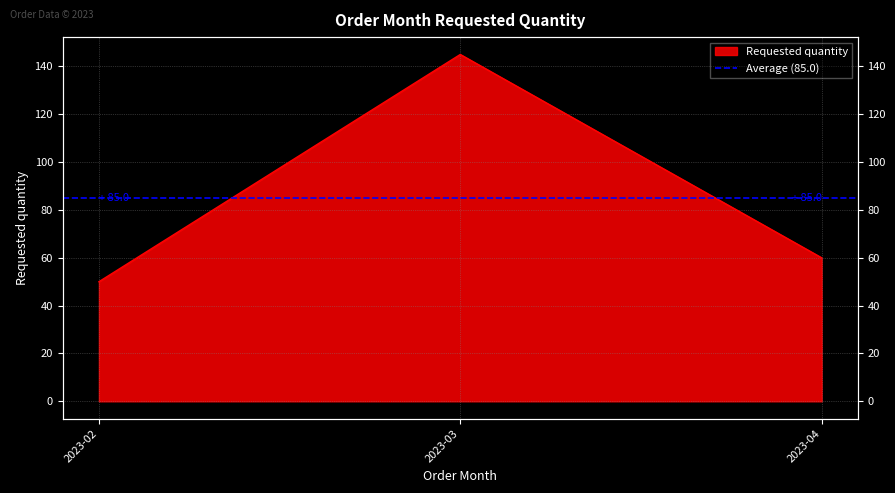

What is the ratio of the value at 2023-03 to the value at 2023-02?

2.9